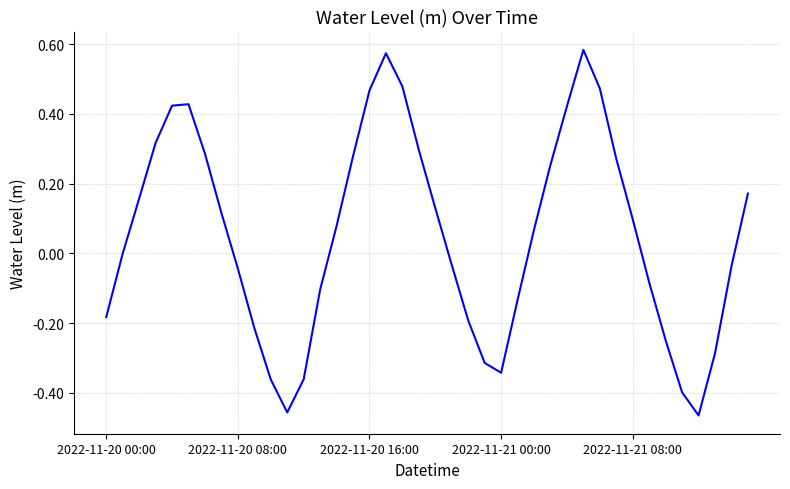

What is the difference between the maximum and minimum values?

1.0